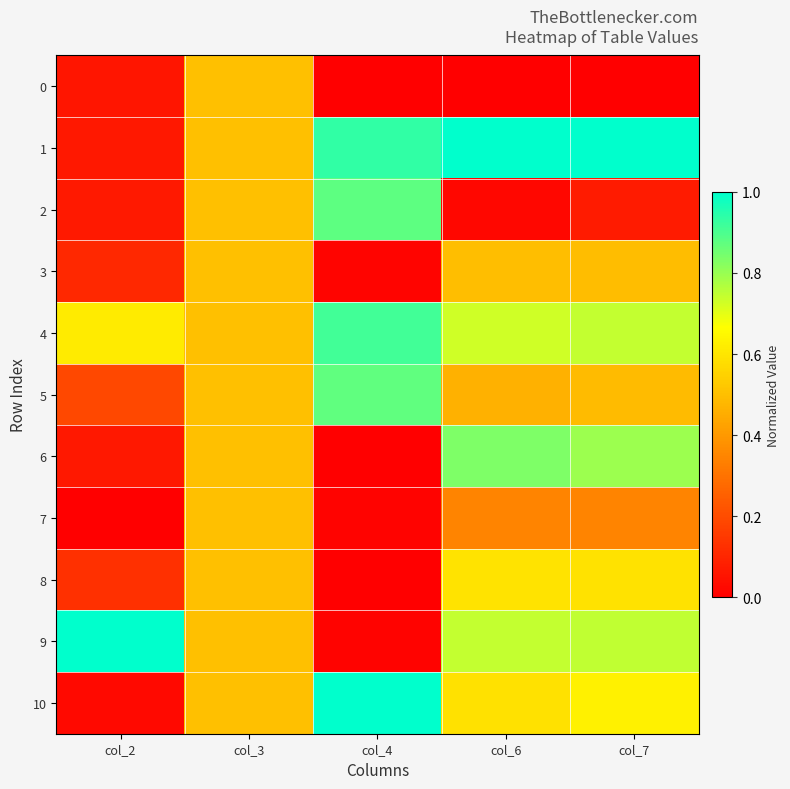

What is the maximum value shown in the chart?

1.0